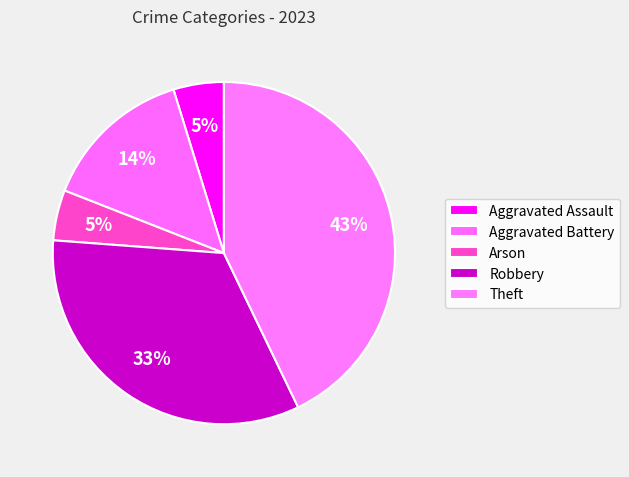

Rank the categories by value from lowest to highest.

Aggravated Assault, Arson, Aggravated Battery, Robbery, Theft